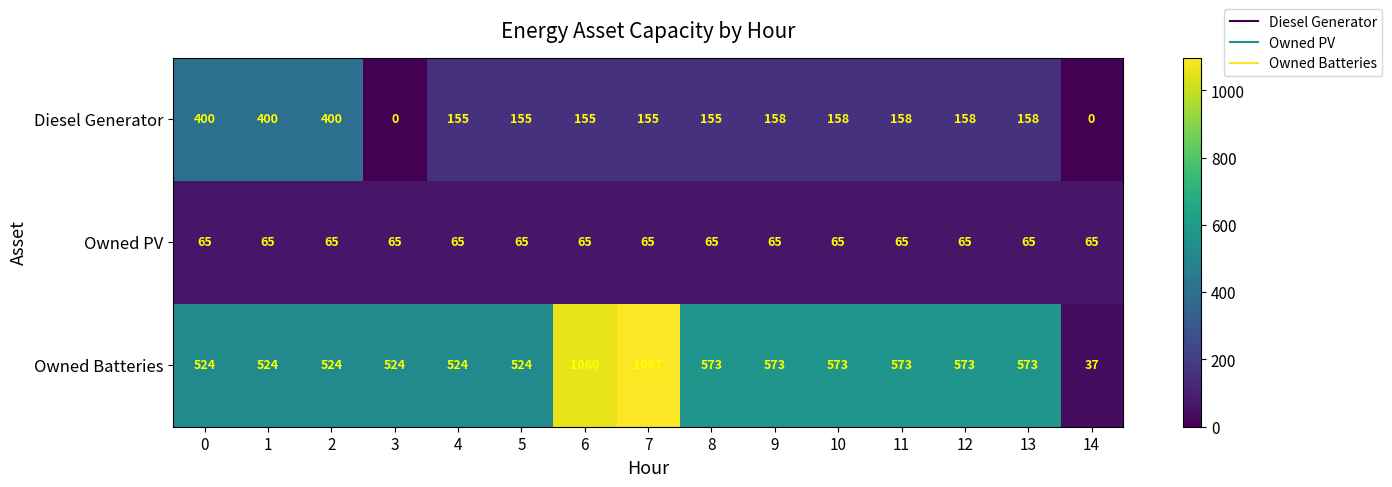

Which series has the largest total across all categories?

Owned Batteries